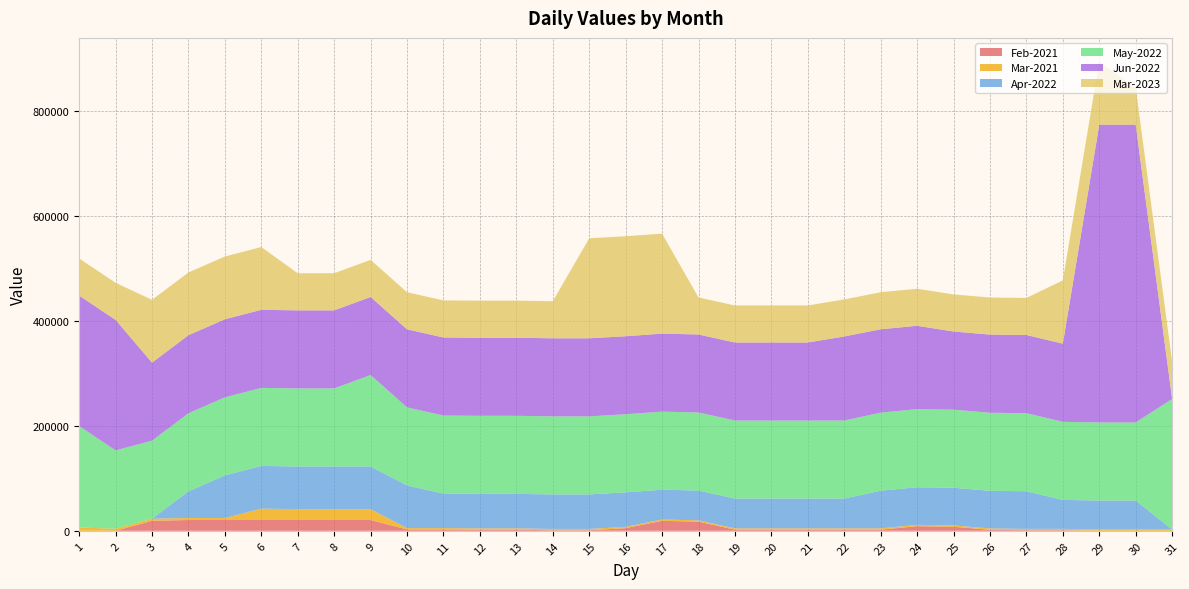

Reading left to right, transcribe all the data shown in this chart.

Feb-2021: 1=0.0	2=0.0	3=19084.3	4=20584.3	5=20584.3	6=20584.3	7=20584.3	8=20584.3	9=20584.3	10=2597.3	11=2597.3	12=2125.3	13=2125.3	14=1052.3	15=1052.3	16=5069.3	17=19046.9	18=17446.9	19=2146.9	20=2146.9	21=2146.9	22=2146.9	23=2146.9	24=8788.9	25=7788.9	26=1929.4	27=1129.4	28=1129.4	29=0.0	30=0.0	31=0.0
Mar-2021: 1=6309.4	2=3946.7	3=3946.7	4=3946.7	5=3746.7	6=21755.7	7=20730.7	8=20730.7	9=20730.7	10=2548.1	11=2548.1	12=2548.1	13=2548.1	14=2548.1	15=2548.1	16=2548.1	17=2548.1	18=2548.1	19=2548.1	20=2548.1	21=2548.1	22=2548.1	23=2548.1	24=2548.1	25=2548.1	26=2548.1	27=2548.1	28=2548.1	29=2548.1	30=2548.1	31=2548.1
Apr-2022: 1=0.0	2=0.0	3=0.0	4=50738.9	5=81369.5	6=81369.5	7=81369.5	8=81369.5	9=81369.5	10=81369.5	11=65790.5	12=65790.5	13=65790.5	14=65790.5	15=65790.5	16=65790.5	17=56802.5	18=56802.5	19=56802.5	20=56802.5	21=56802.5	22=56802.5	23=71802.5	24=71802.5	25=71802.5	26=71802.5	27=71802.5	28=55246.5	29=55246.5	30=55246.5	31=0.0
May-2022: 1=193412.5	2=149477.5	3=148878.5	4=148878.5	5=148878.5	6=148878.5	7=148878.5	8=148878.5	9=174387.5	10=148878.5	11=148878.5	12=148878.5	13=148878.5	14=148878.5	15=148878.5	16=148878.5	17=148878.5	18=148878.5	19=148878.5	20=148878.5	21=148878.5	22=148878.5	23=148878.5	24=148878.5	25=148878.5	26=148878.5	27=148878.5	28=148878.5	29=148878.5	30=148878.5	31=248878.5
Jun-2022: 1=248878.5	2=248878.5	3=148878.5	4=148878.5	5=148878.5	6=148878.5	7=148878.5	8=148878.5	9=148878.5	10=148878.5	11=148878.5	12=148878.5	13=148878.5	14=148878.5	15=148878.5	16=148758.5	17=148758.5	18=148758.5	19=148758.5	20=148758.5	21=148758.5	22=160258.5	23=158982.5	24=158982.5	25=149089.5	26=149089.5	27=149089.5	28=149089.5	29=567908.5	30=567908.5	31=0.0
Mar-2023: 1=70728.0	2=70728.0	3=119728.0	4=119728.0	5=119728.0	6=119728.0	7=70728.0	8=70728.0	9=70728.0	10=70728.0	11=70728.0	12=70728.0	13=70728.0	14=70728.0	15=190728.0	16=190728.0	17=190728.0	18=70645.0	19=70645.0	20=70645.0	21=70645.0	22=70645.0	23=70645.0	24=70645.0	25=70708.0	26=70708.0	27=70708.0	28=120708.0	29=120708.0	30=70708.0	31=71189.0